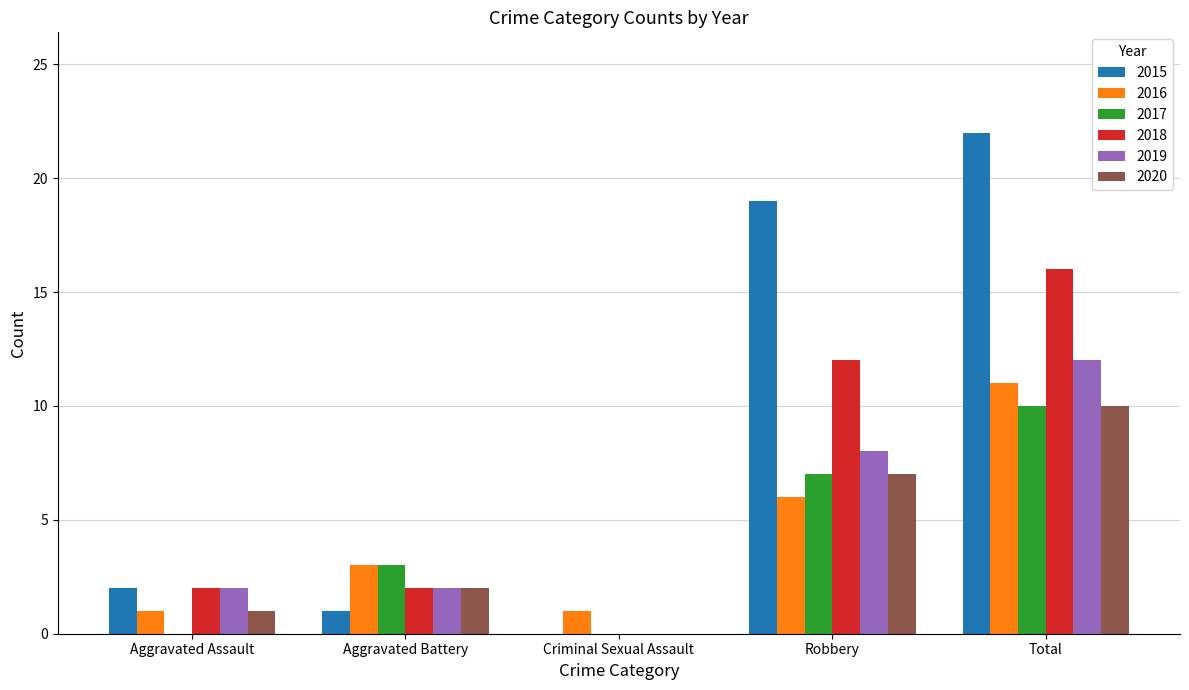

Does the chart contain stacked bars?

No